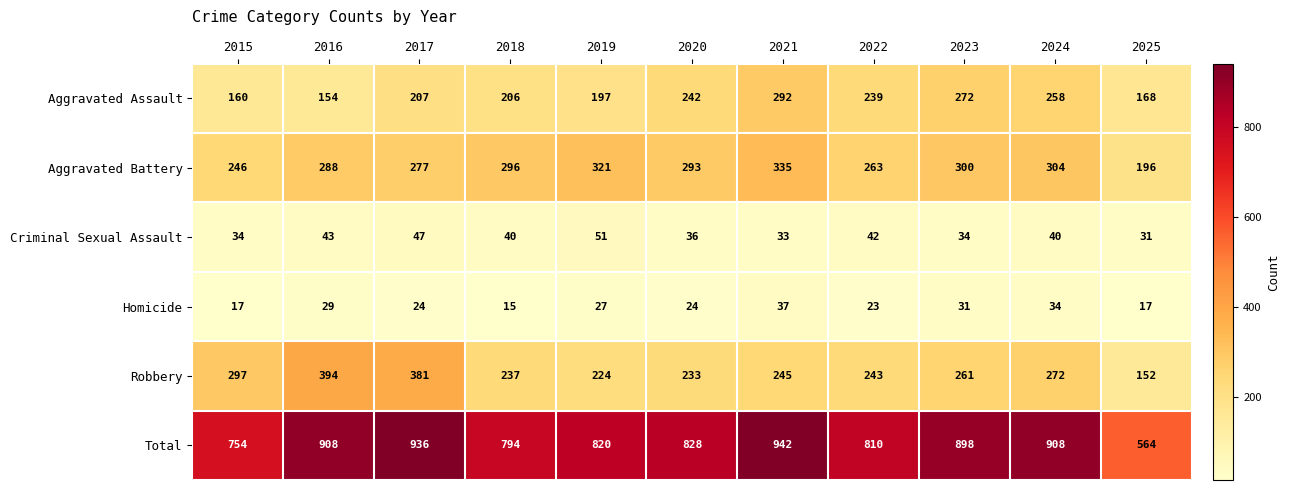

What is the maximum value for Criminal Sexual Assault?

51